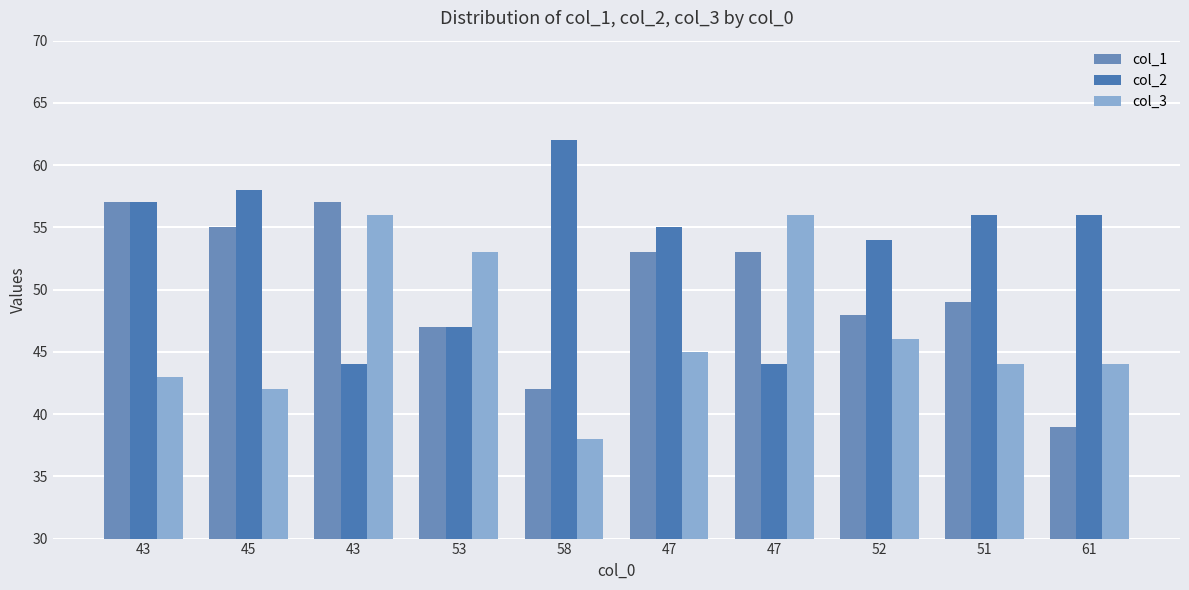

Between 43 and 51, which is larger?

43